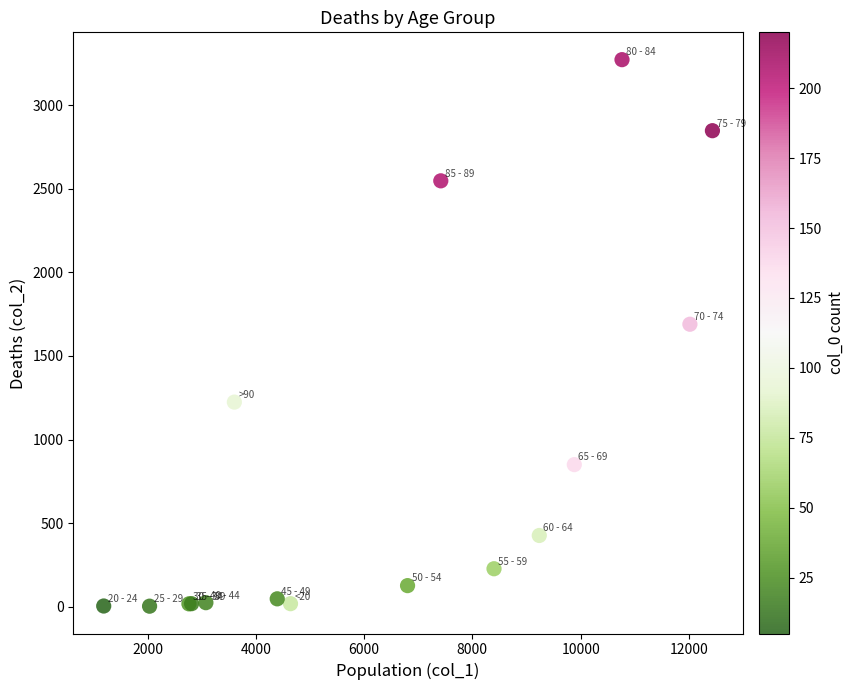

What Y value in the scatter plot is closest to 1638?

1690